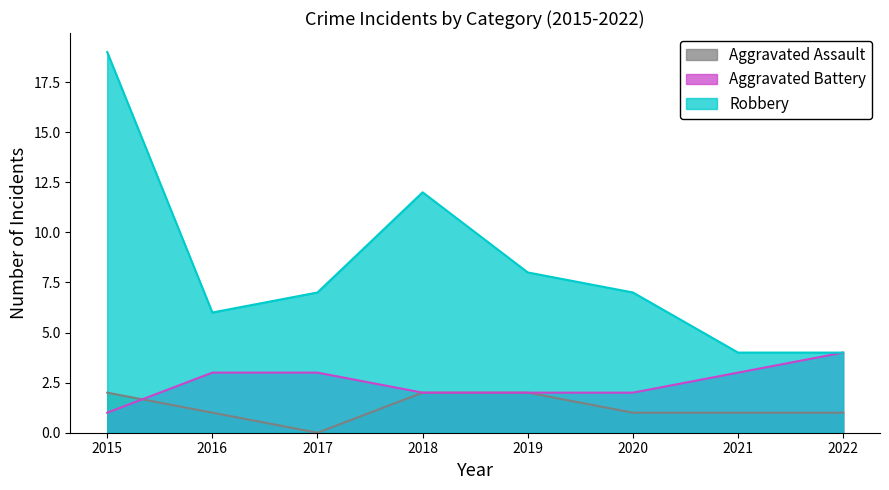

What is the difference between the maximum and minimum values in the Aggravated Battery series?

3